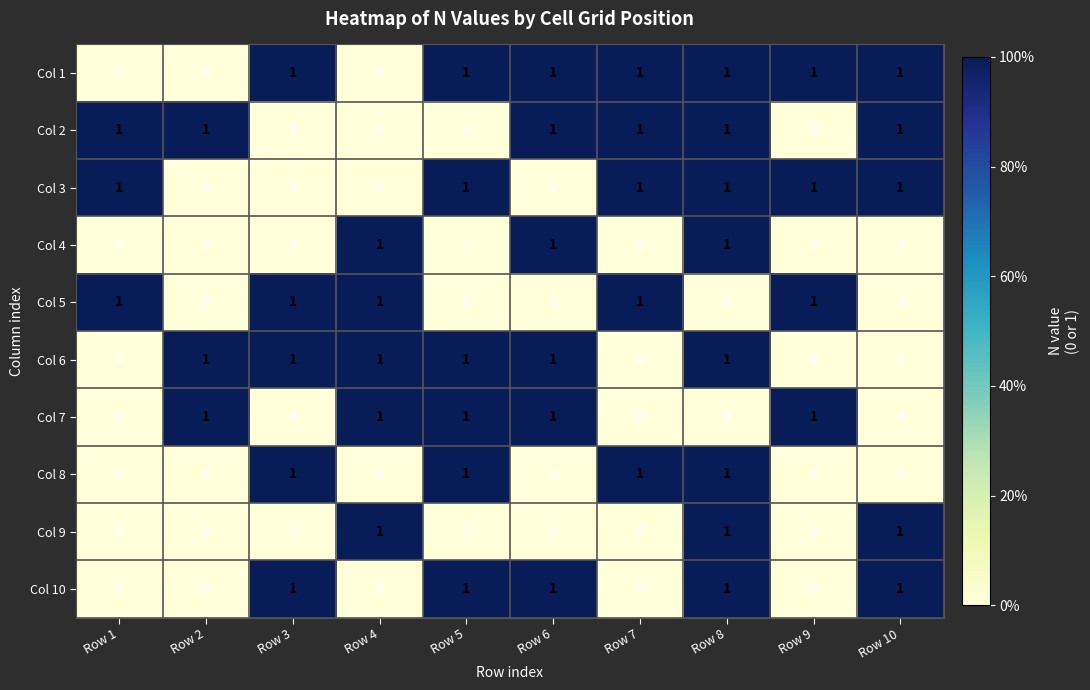

Which series has the largest total across all categories?

Col 1